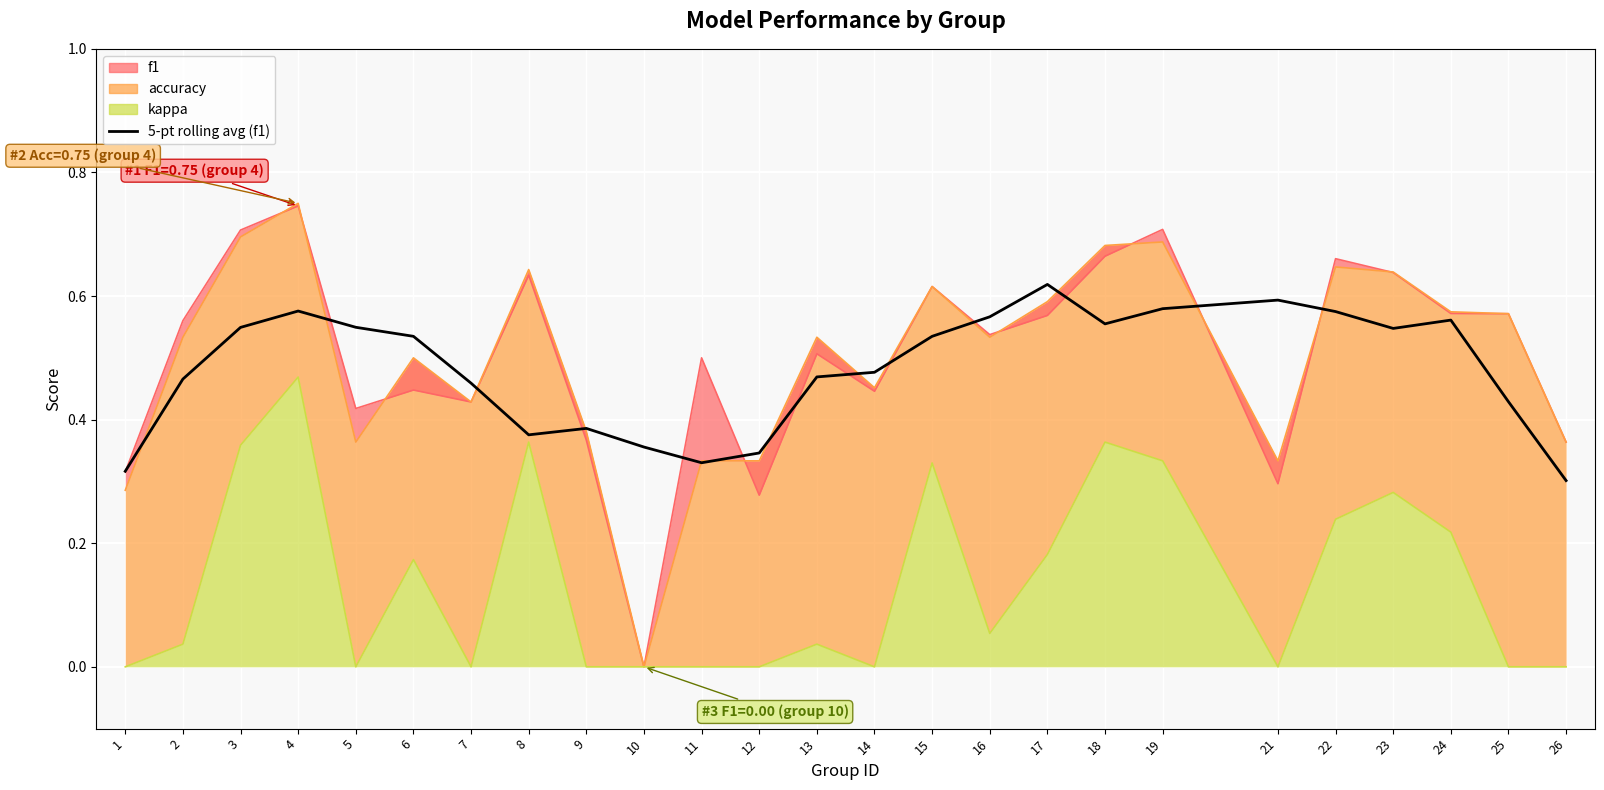

Reading left to right, transcribe all the data shown in this chart.

0.3	0.5	0.5	0.6	0.5	0.5	0.5	0.4	0.4	0.4	0.3	0.3	0.5	0.5	0.5	0.6	0.6	0.6	0.6	0.6	0.6	0.5	0.6	0.4	0.3